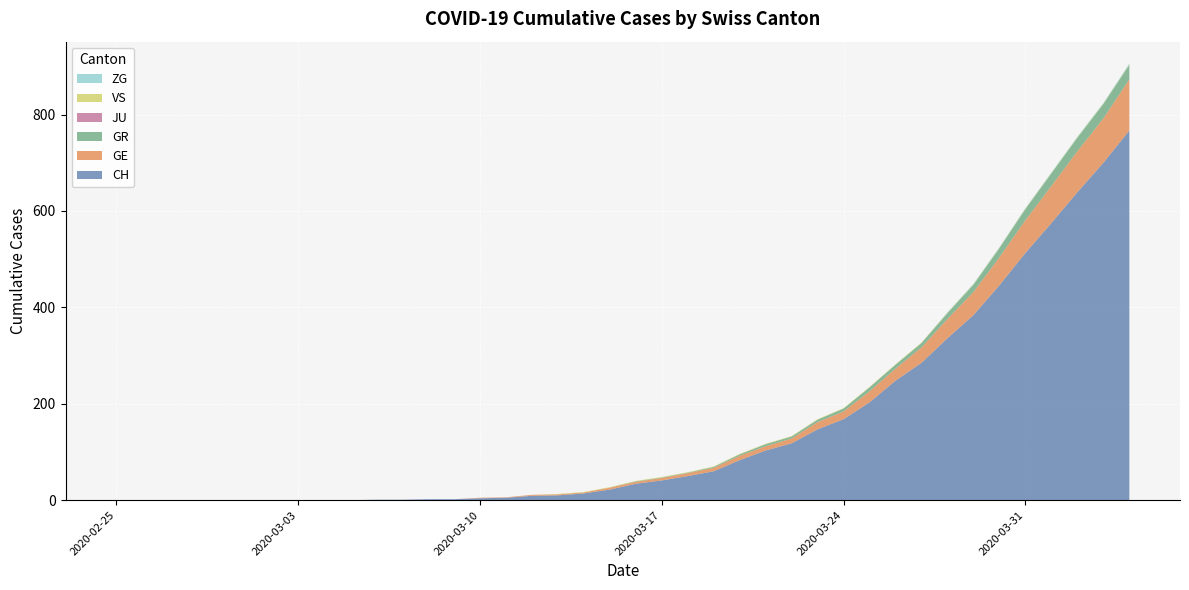

Reading right to left, transcribe all the data shown in this chart.

CH: 767	700	639	575	513	446	384	336	285	248	203	168	147	118	103	83	60	50	41	34	22	14	10	9	5	4	2	2	1	1	0	0	0	0	0	0	0	0	0	0
GE: 106	92	85	77	68	58	48	40	32	25	23	16	15	10	9	9	7	6	5	4	4	2	2	2	1	1	0	0	0	0	0	0	0	0	0	0	0	0	0	0
GR: 30	30	28	26	23	19	15	12	9	8	8	6	5	4	4	3	2	1	1	1	0	0	0	0	0	0	0	0	0	0	0	0	0	0	0	0	0	0	0	0
JU: 0	0	0	0	0	0	0	0	0	0	0	0	0	0	0	0	0	0	0	0	0	0	0	0	0	0	0	0	0	0	0	0	0	0	0	0	0	0	0	0
VS: 1	1	1	1	1	1	1	1	1	1	1	1	1	1	1	1	1	1	1	1	1	1	1	0	0	0	0	0	0	0	0	0	0	0	0	0	0	0	0	0
ZG: 2	1	1	1	1	1	1	1	0	0	0	0	0	0	0	0	0	0	0	0	0	0	0	0	0	0	0	0	0	0	0	0	0	0	0	0	0	0	0	0